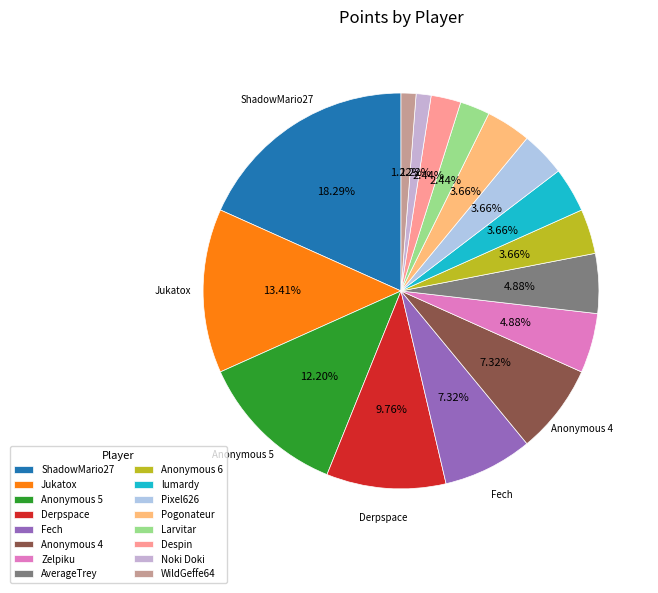

To the nearest percent, what is the average slice percentage?

6%